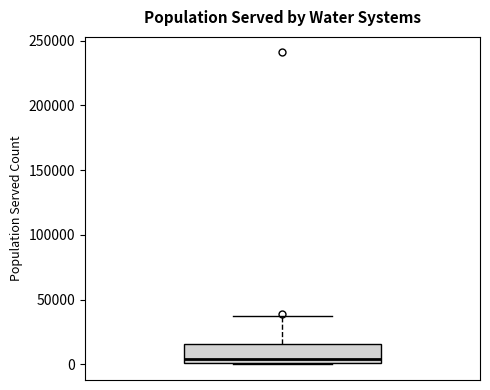

Read this box plot against the y-axis: the position of the median line, the range covered by the box, and the ends of both whiskers. The values are not printed on the chart, so give them approximately, as read against the axis.

median 5000, box 0 to 15000, whiskers 0 to 40000